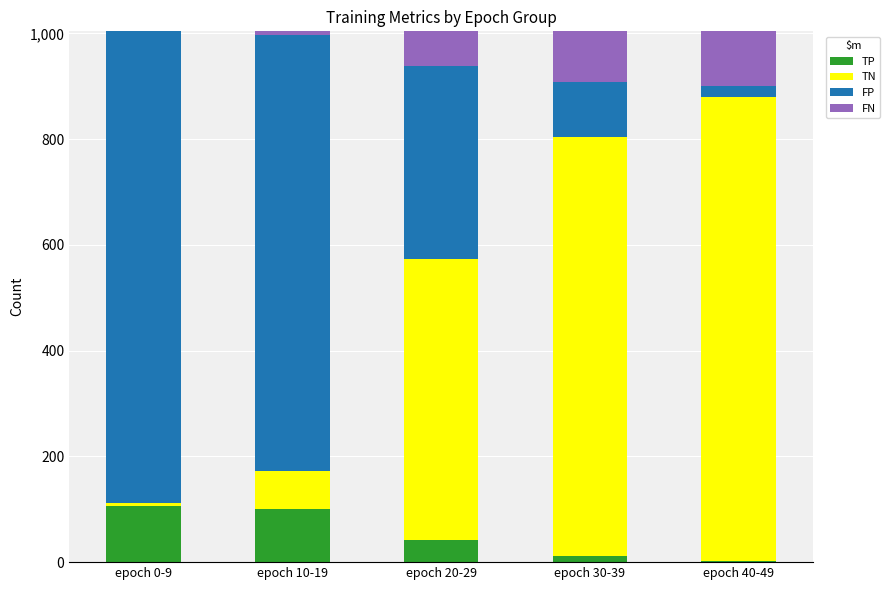

The TP series shows 2 at epoch 40-49. True or false?

True